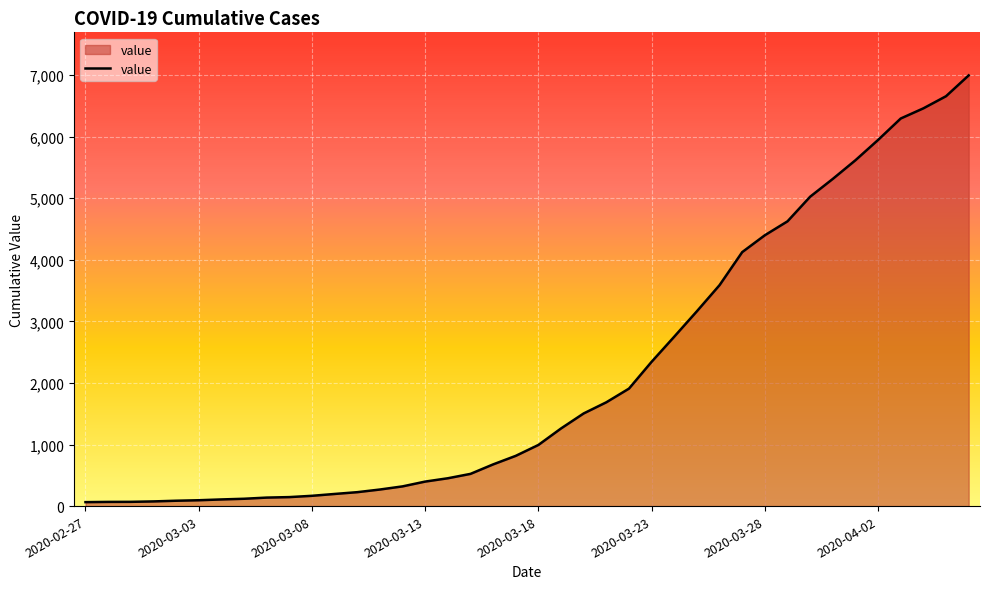

What is the maximum value shown in the chart?

6995